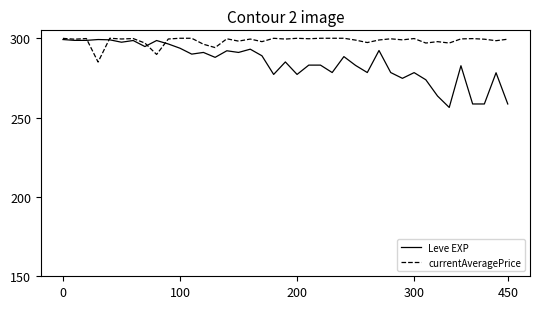

Does the chart have visible grid lines?

No